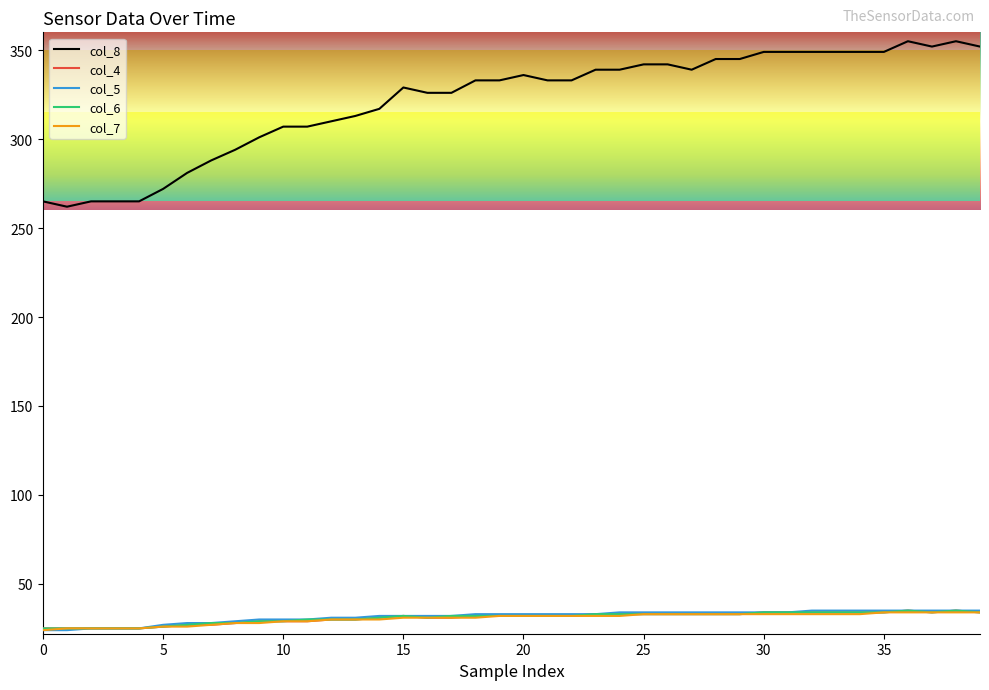

What is the sum of all col_5 values?

1265